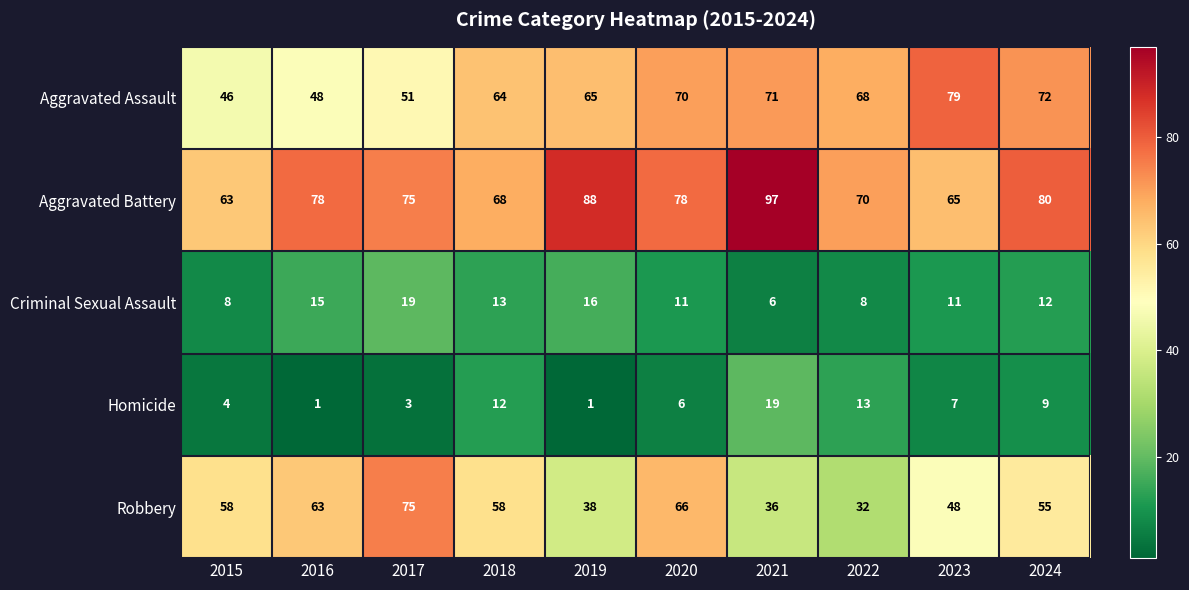

How many data points does each series have?

10